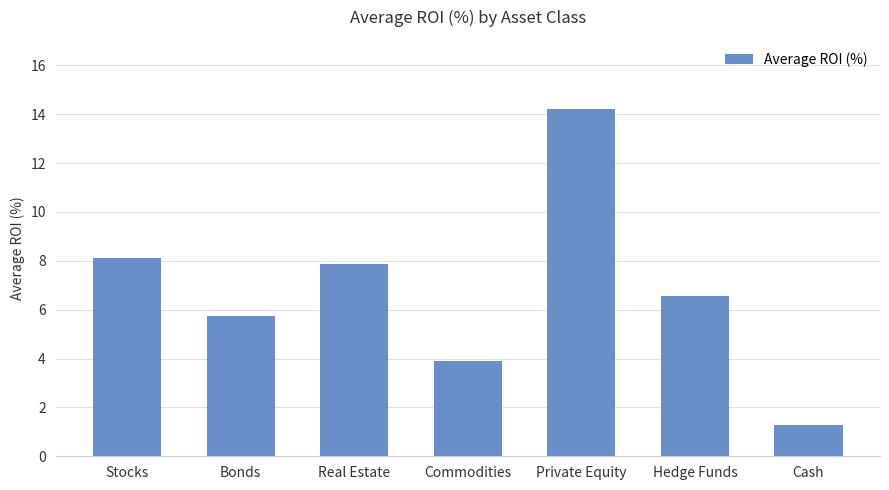

At which label is the value closest to 7?

Hedge Funds